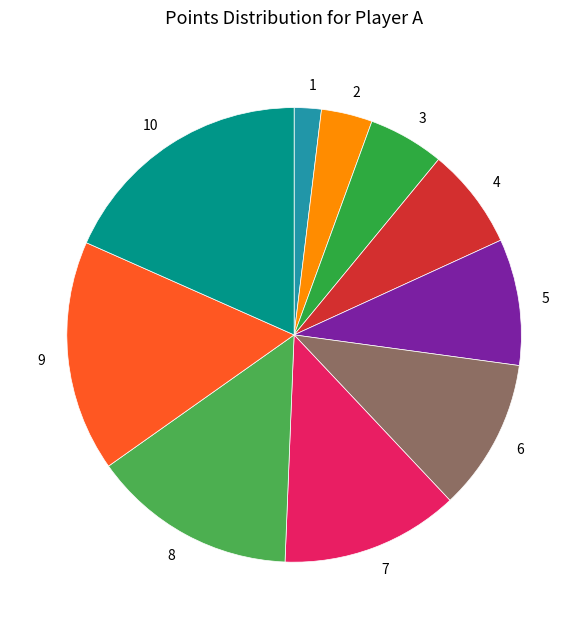

What is the ratio of the value at 7 to the value at 1?

6.6